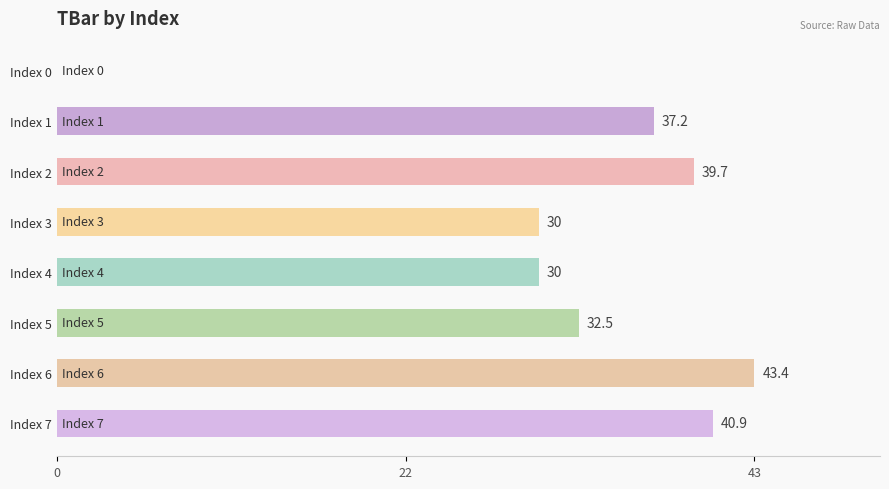

How many data points are above 37?

4